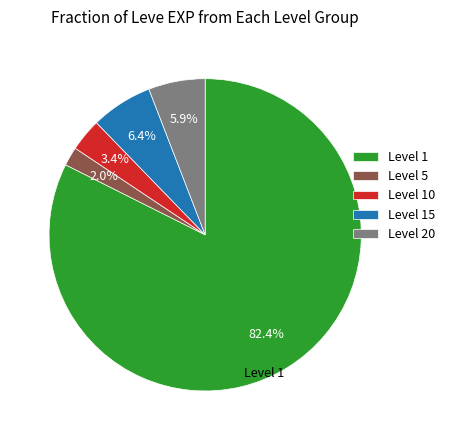

Does Level 10 represent more than half of the total?

No